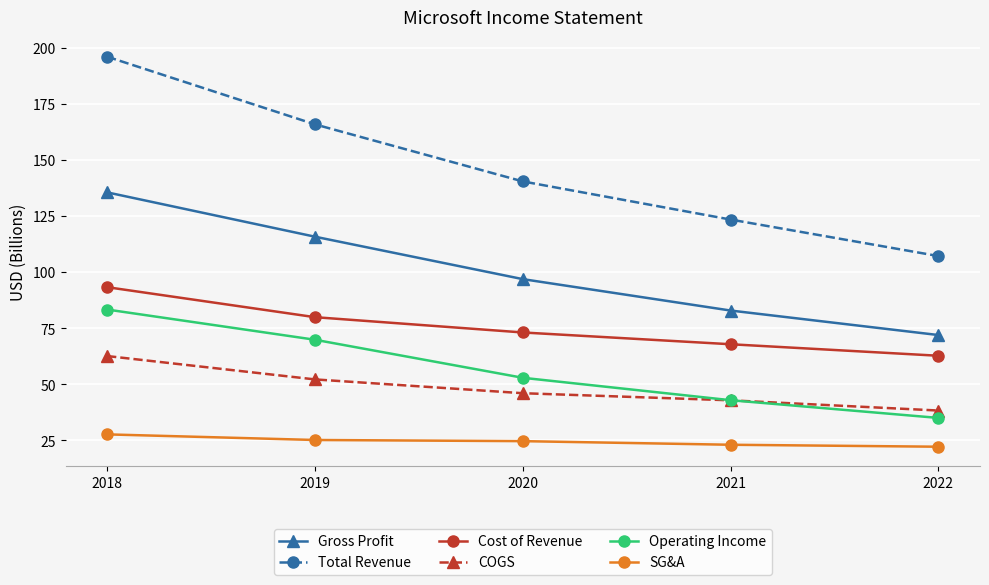

What is the maximum value shown in the chart?

196.1